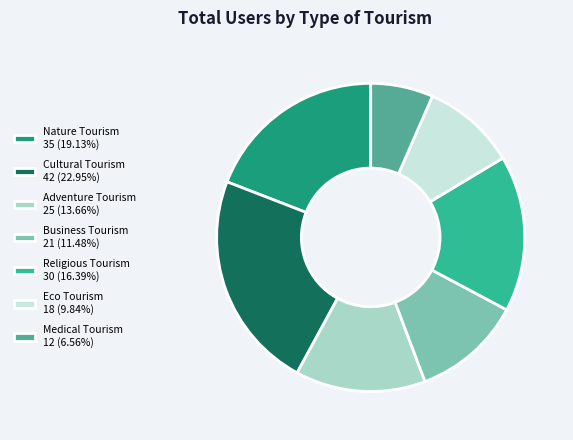

Does any single category account for the majority?

No